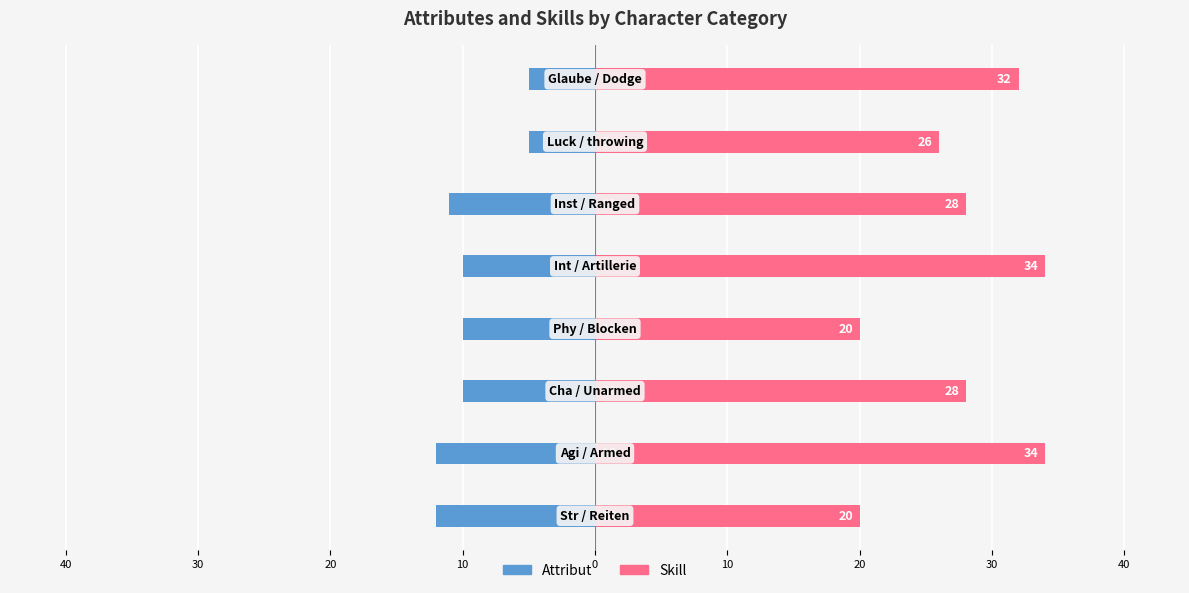

Count the Attribut values in the range -11 to -5.

6